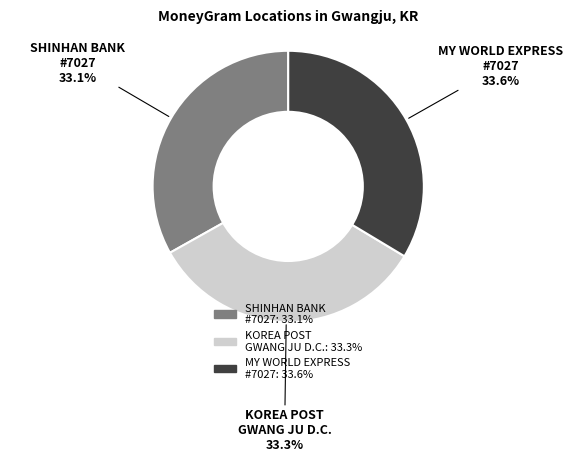

Is there a majority slice in this chart?

No